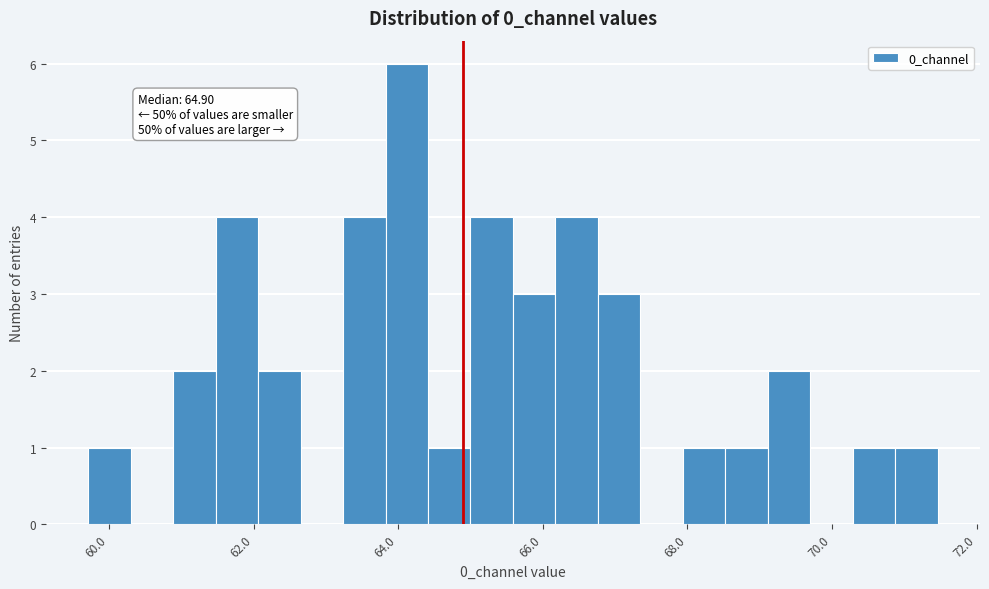

Around what value on the x-axis is the tallest bar? Give the approximate position of its centre, as read against the axis.

64.2